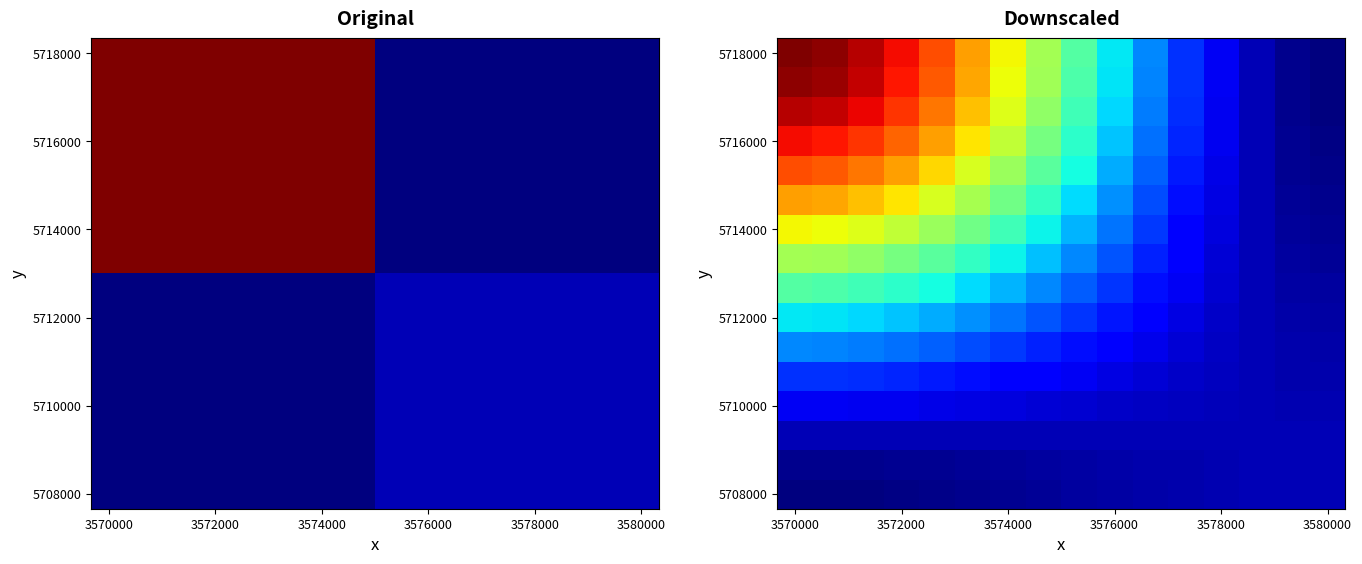

What is the greatest value displayed?

20.0